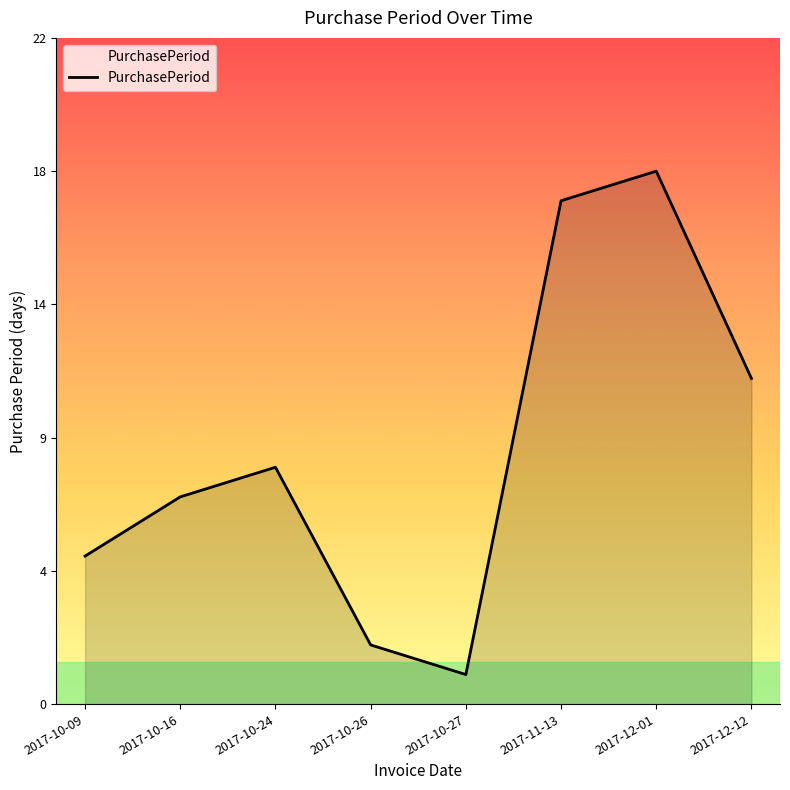

List the labels in order of value, largest first.

2017-12-01, 2017-11-13, 2017-12-12, 2017-10-24, 2017-10-16, 2017-10-09, 2017-10-26, 2017-10-27